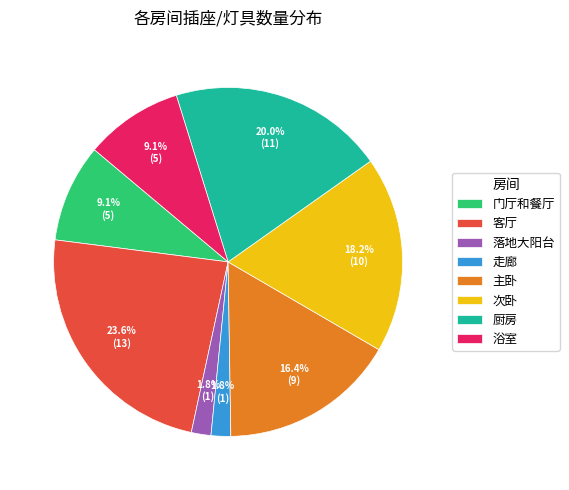

What is the ratio of the value at 客厅 to the value at 浴室?

2.6